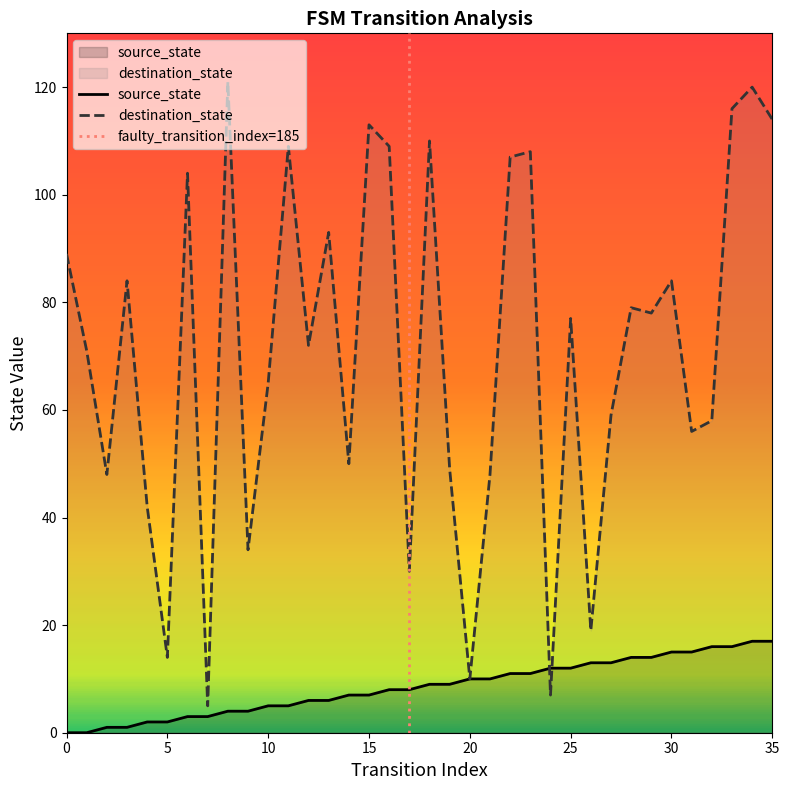

Read the destination_state value at 6, to the nearest 10.

100